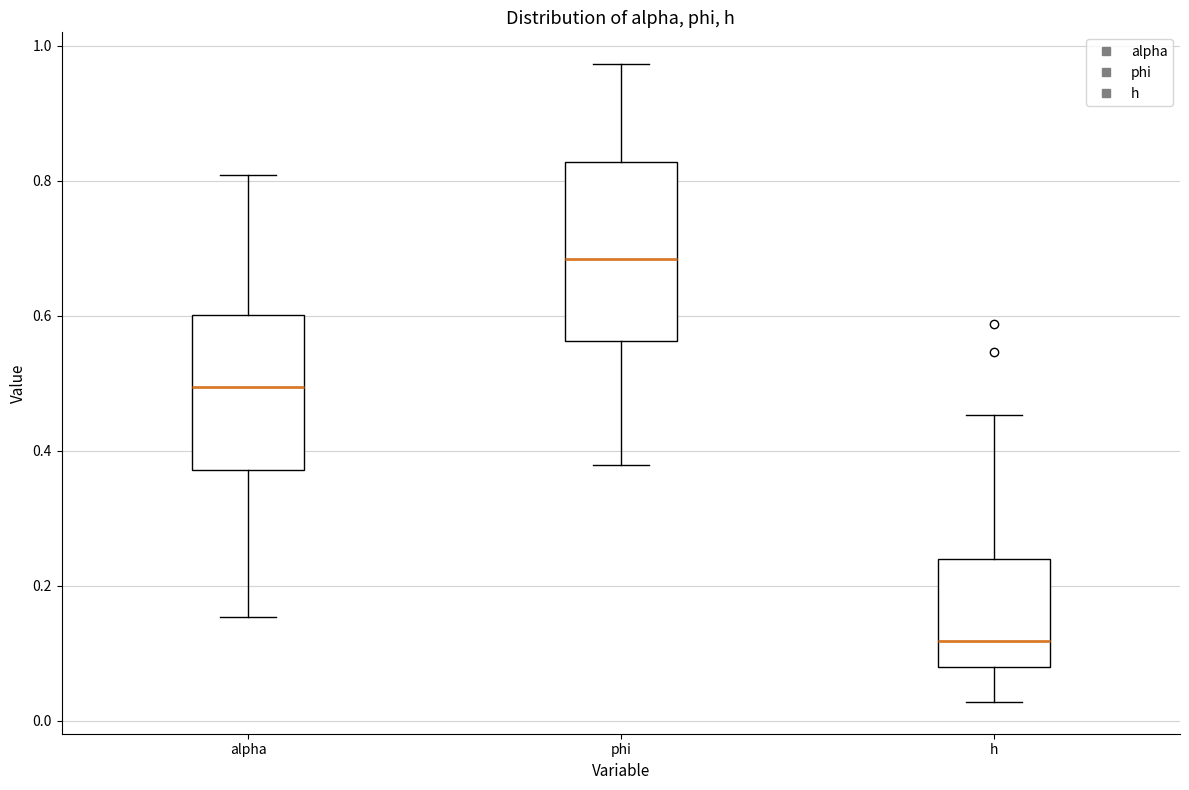

Which box is the tallest, from its lower edge to its upper edge?

phi